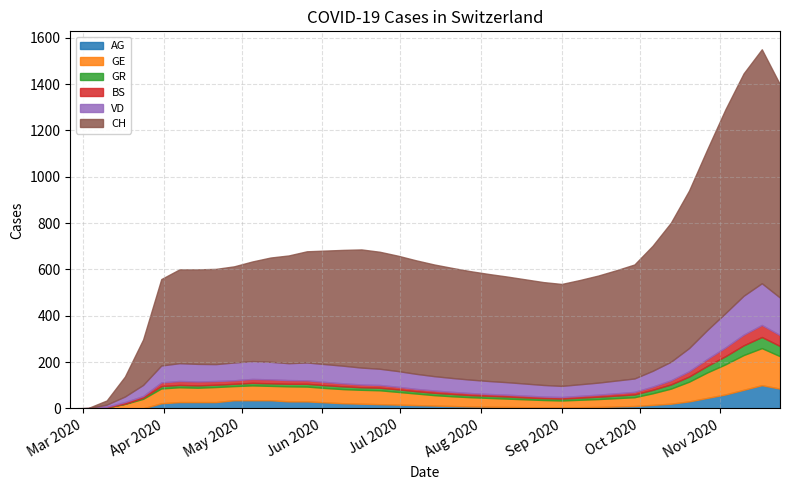

True or false: CH has a value of 462 at 2020-08-04.

True